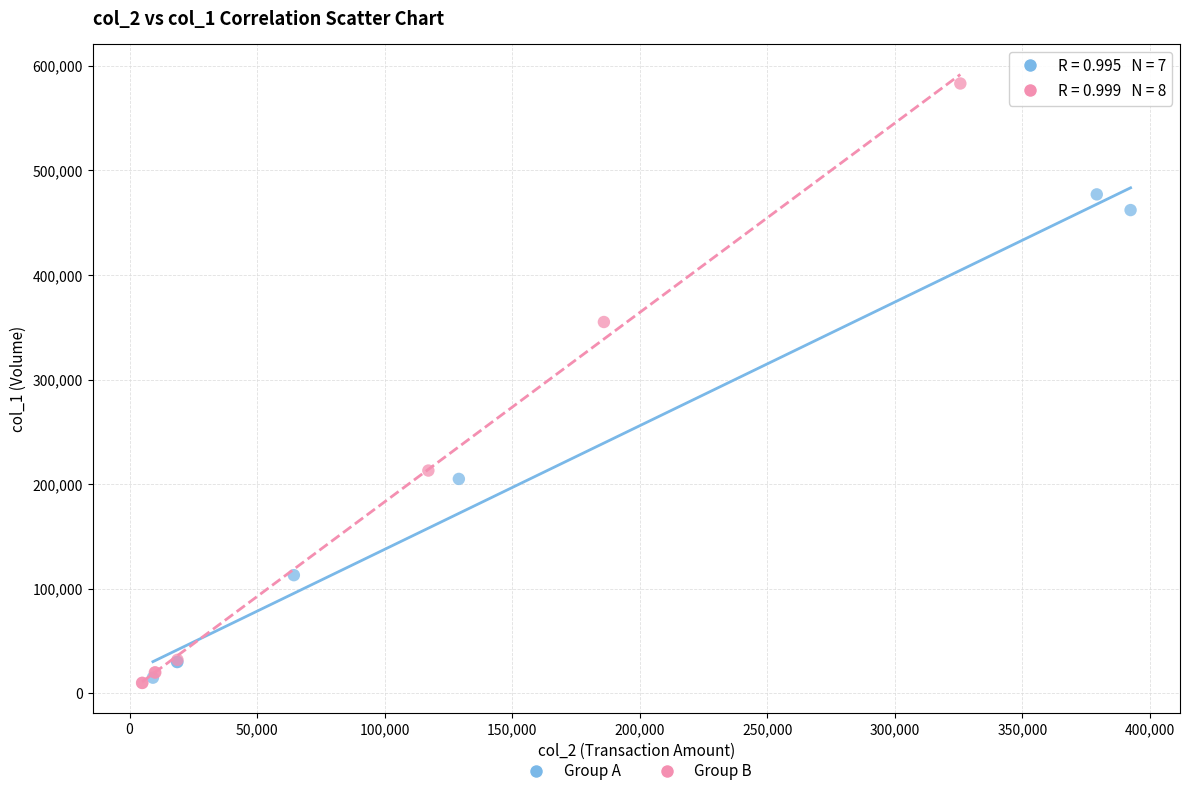

Which series reaches the maximum Y coordinate?

Group B